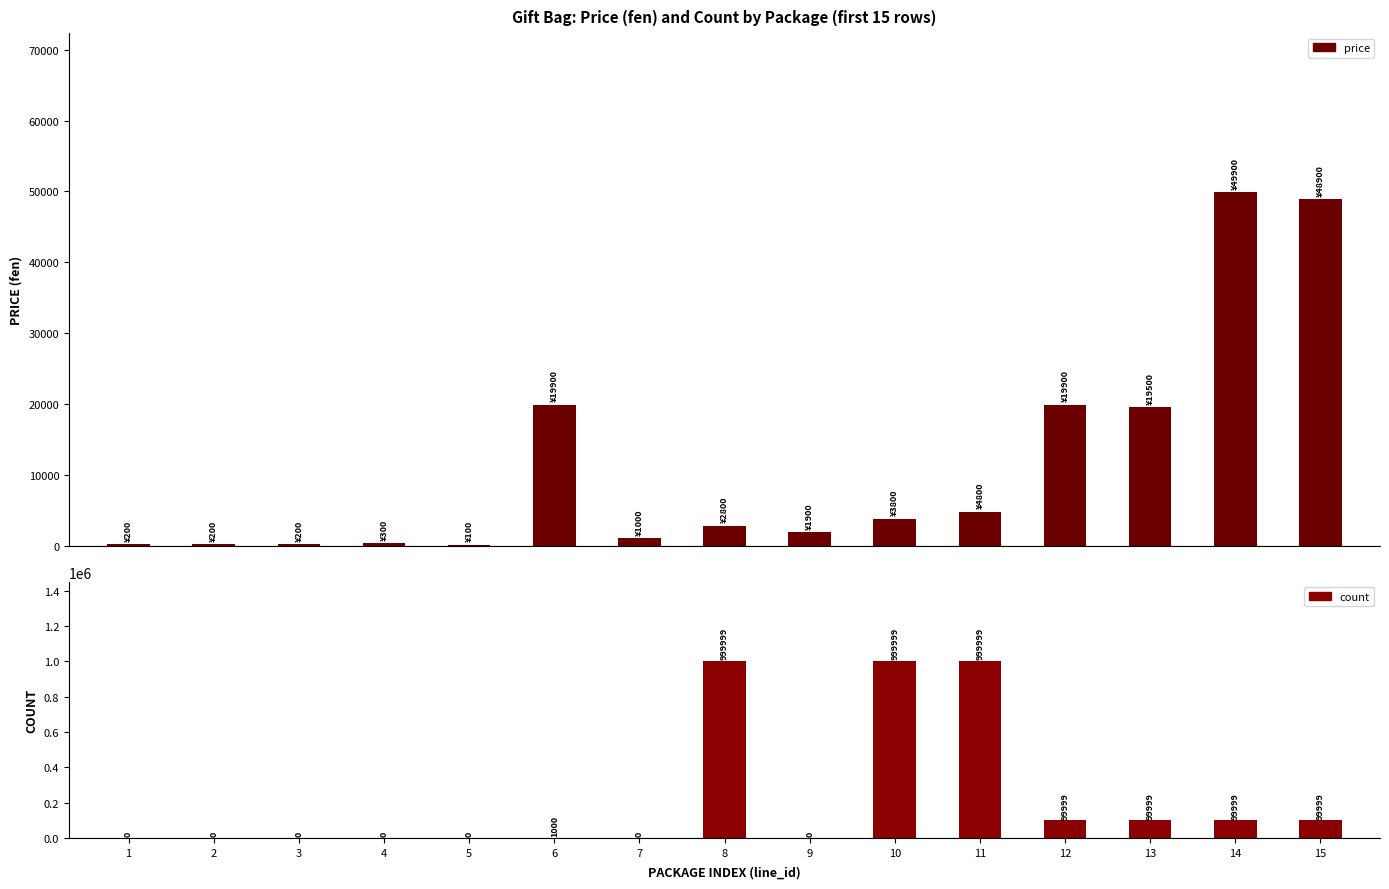

Reading left to right, what are all the values shown in this chart?

price: 200	200	200	300	100	19900	1000	2800	1900	3800	4800	19900	19500	49900	48900
count: 0	0	0	0	0	1000	0	999999	0	999999	999999	99999	99999	99999	99999